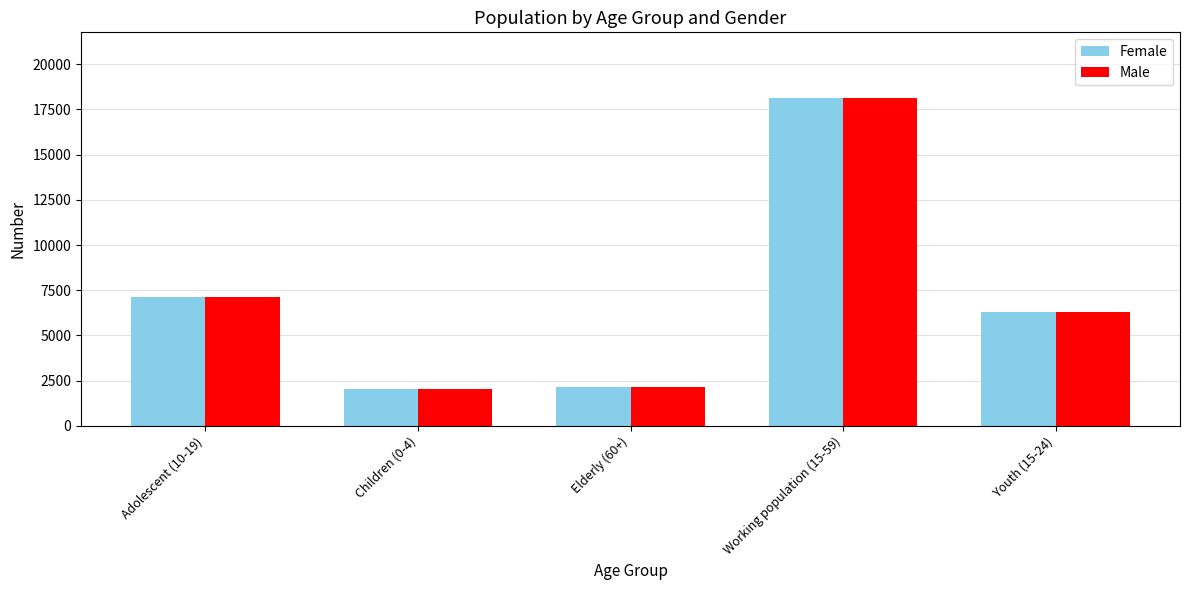

What position from the right is Elderly (60+)?

3